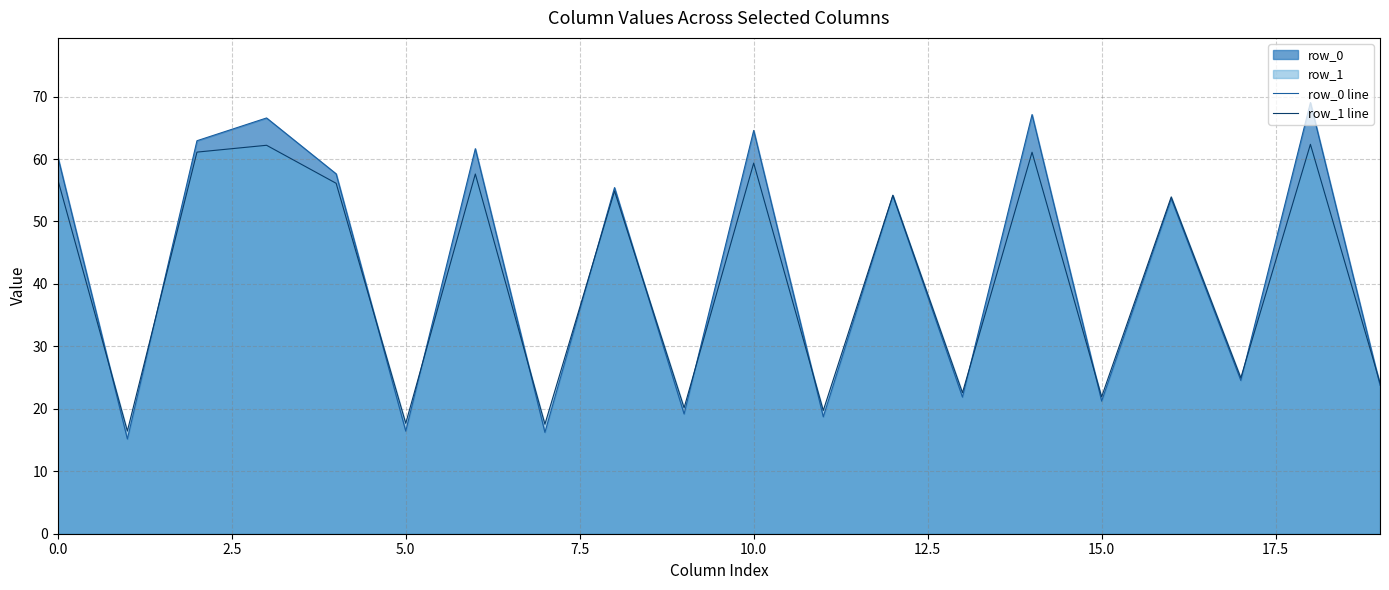

List the series in order of their overall mean, highest first.

row_0 line, row_1 line